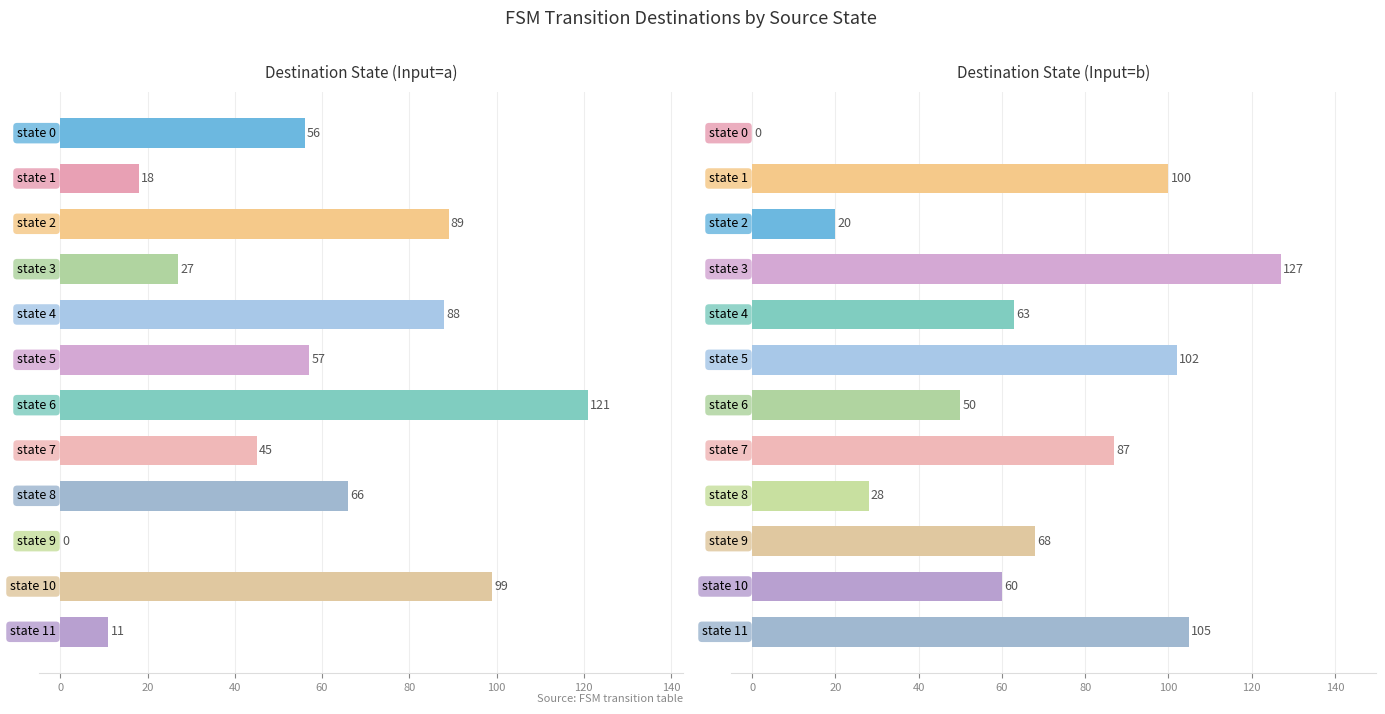

Between 0 and 60, which is larger?

60